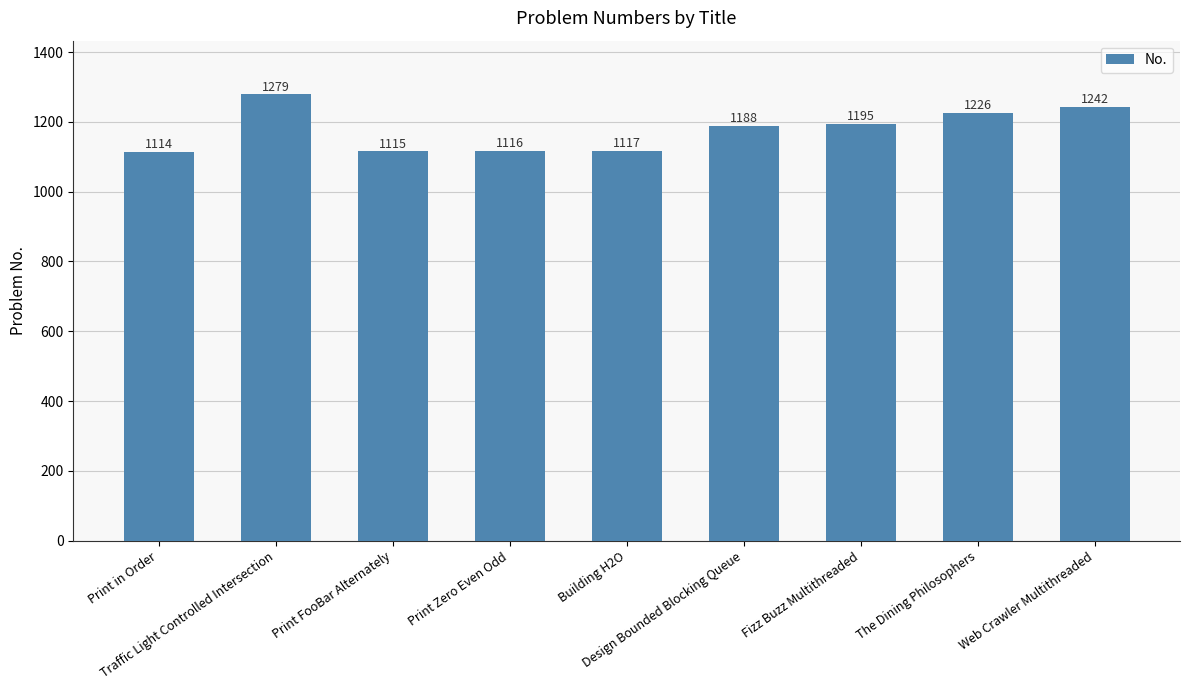

Which category has the lowest value across all series?

Print in Order